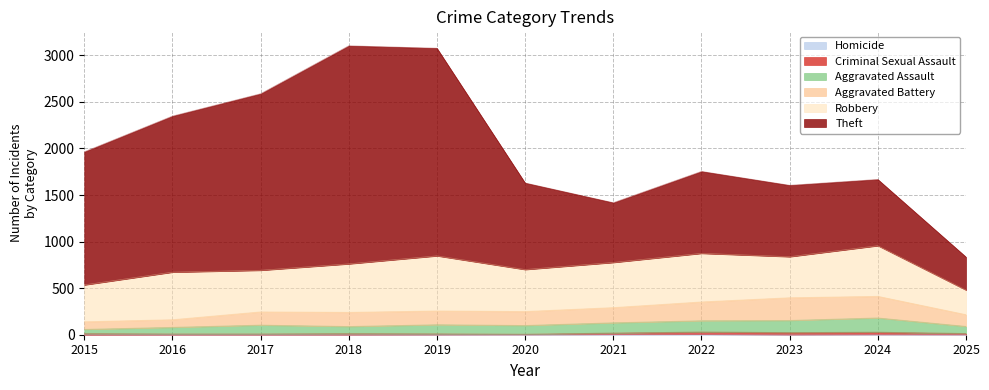

Where is the first local minimum for Aggravated Assault?

2018